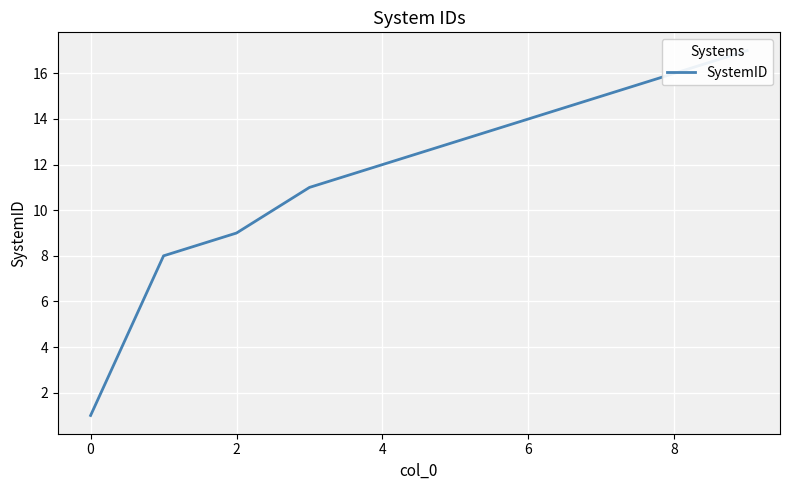

How many data points are above 13?

4